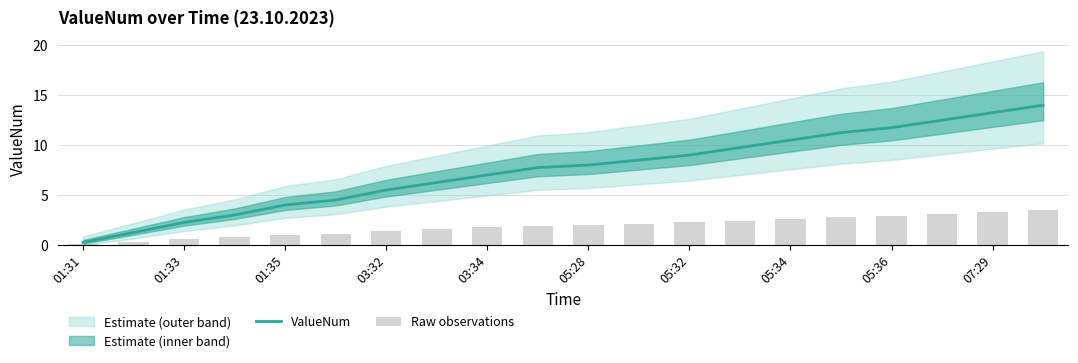

True or false: ValueNum has a value of 3.9 at 05:34.

False